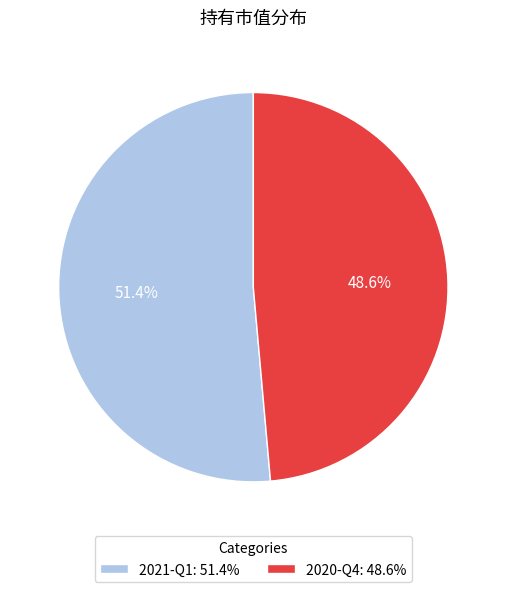

To the nearest percent, what is the difference between the 2020-Q4 and 2021-Q1 slice percentages?

3%